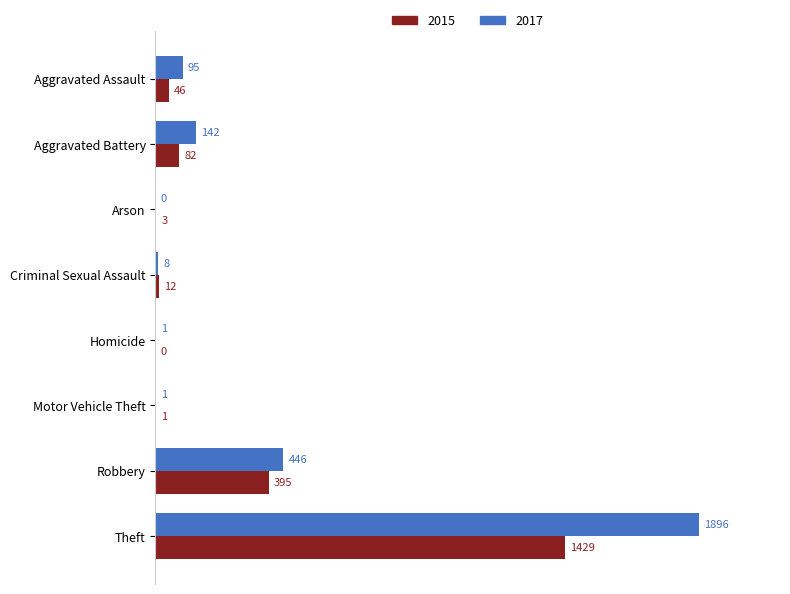

Is the value of 2017 at Aggravated Battery greater than the value of 2015 at Homicide?

Yes